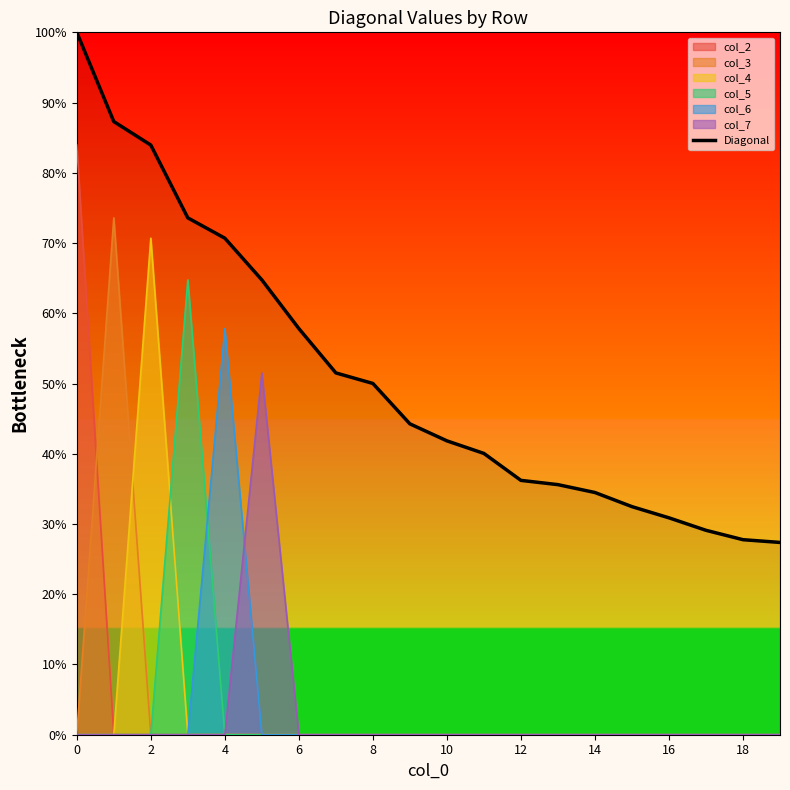

Which label corresponds to the smallest value in the chart?

19